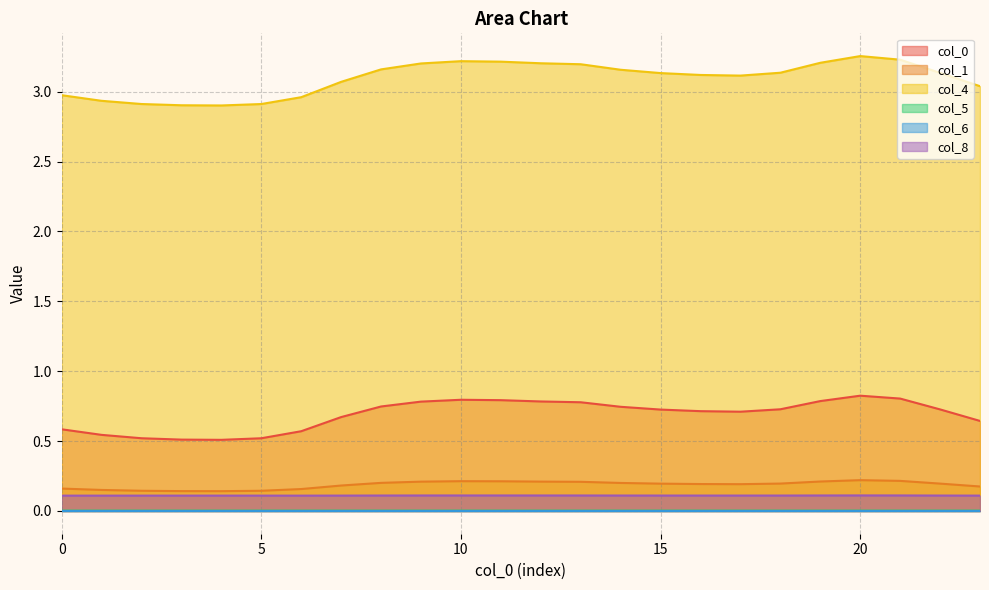

Which category has the highest value across all series?

20